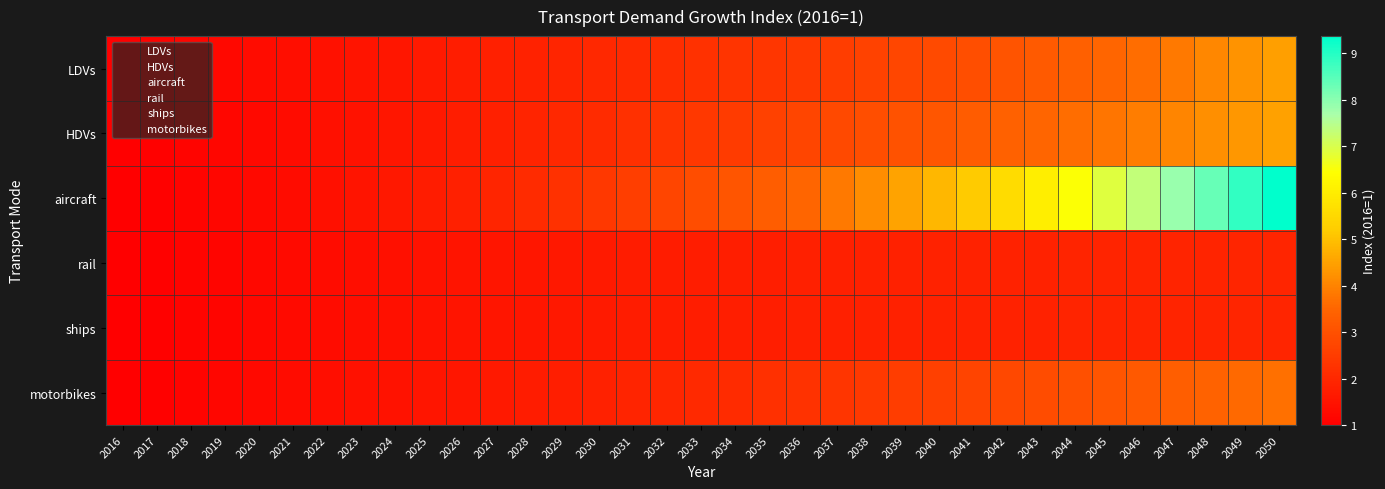

Which series has the largest range (max minus min)?

aircraft